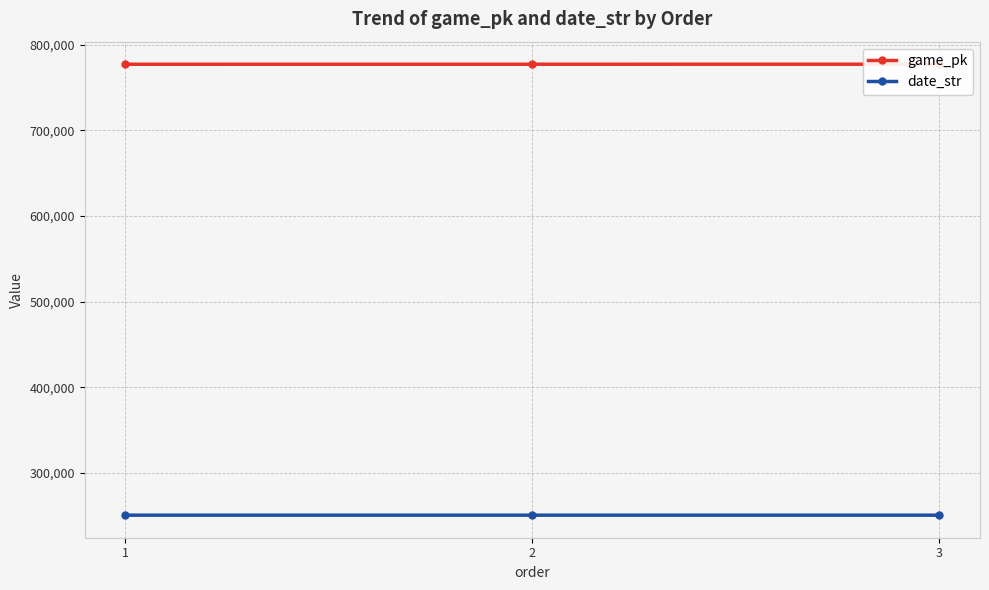

The game_pk series shows 777206 at 1. True or false?

True